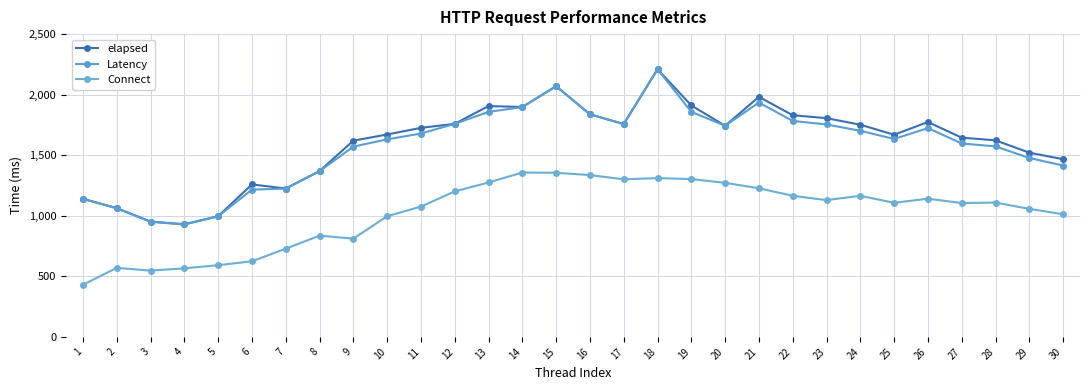

Reading left to right, transcribe all the data shown in this chart.

elapsed: 1140	1063	952	930	996	1259	1225	1369	1620	1671	1726	1759	1906	1898	2070	1838	1757	2210	1911	1743	1982	1830	1806	1752	1669	1774	1645	1623	1521	1467
Latency: 1140	1062	950	928	995	1216	1224	1368	1571	1631	1679	1759	1858	1897	2070	1838	1757	2210	1858	1743	1935	1783	1754	1702	1634	1724	1597	1573	1477	1415
Connect: 430	570	547	566	592	624	728	836	811	996	1076	1201	1275	1357	1355	1336	1301	1311	1303	1272	1227	1165	1129	1165	1107	1141	1105	1109	1057	1013